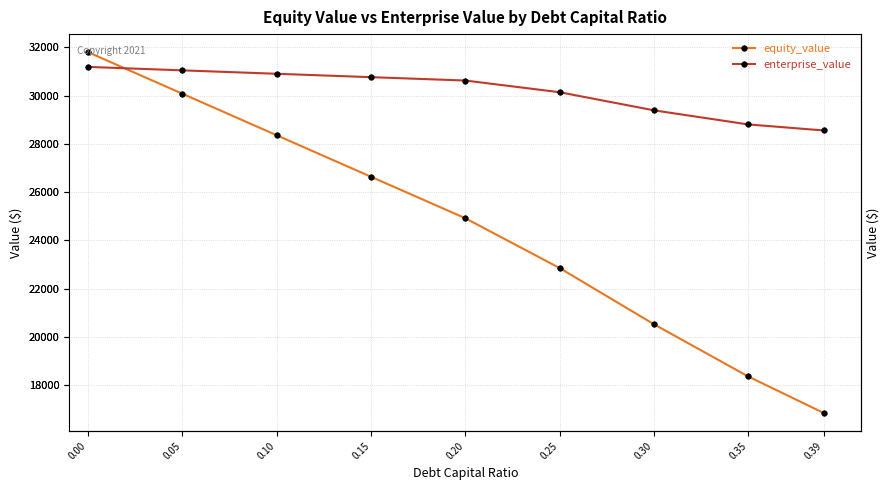

Is this an area chart (filled region under the line)?

No